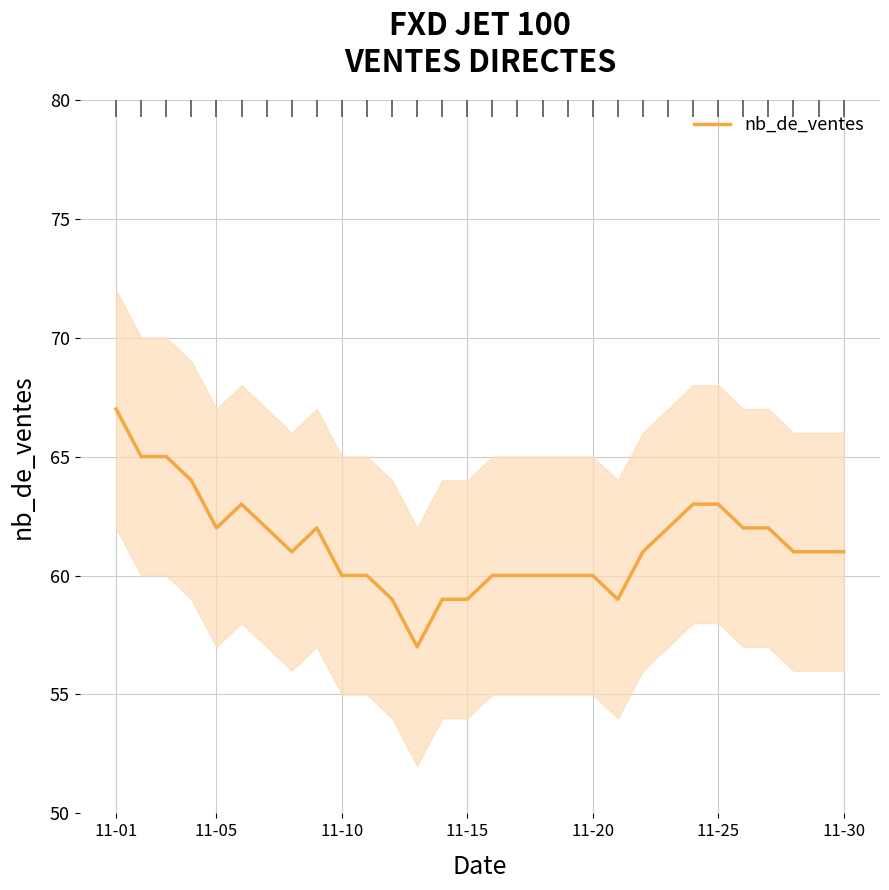

True or false: the data has more than 0 interior local peaks.

True